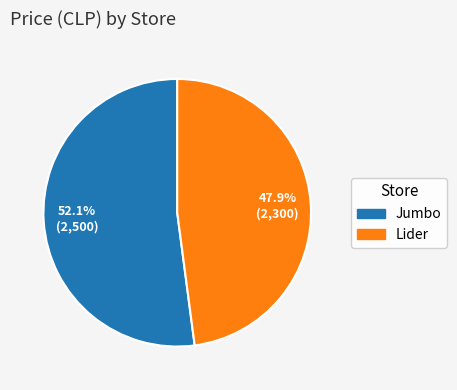

To the nearest percent, what is the combined percentage of Jumbo and Lider?

100%